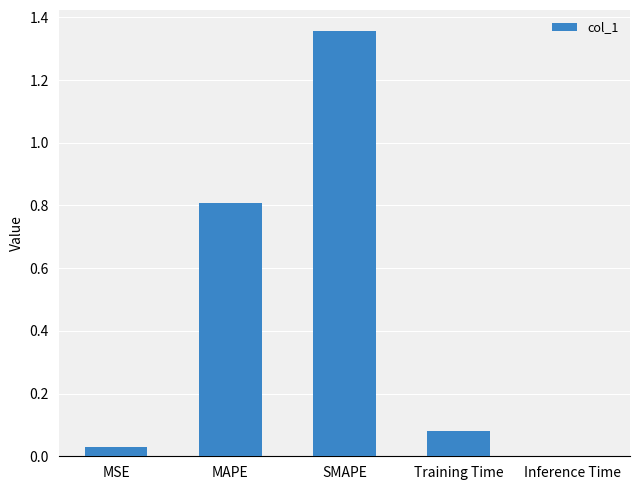

What is the change in value from MSE to MAPE?

+0.8